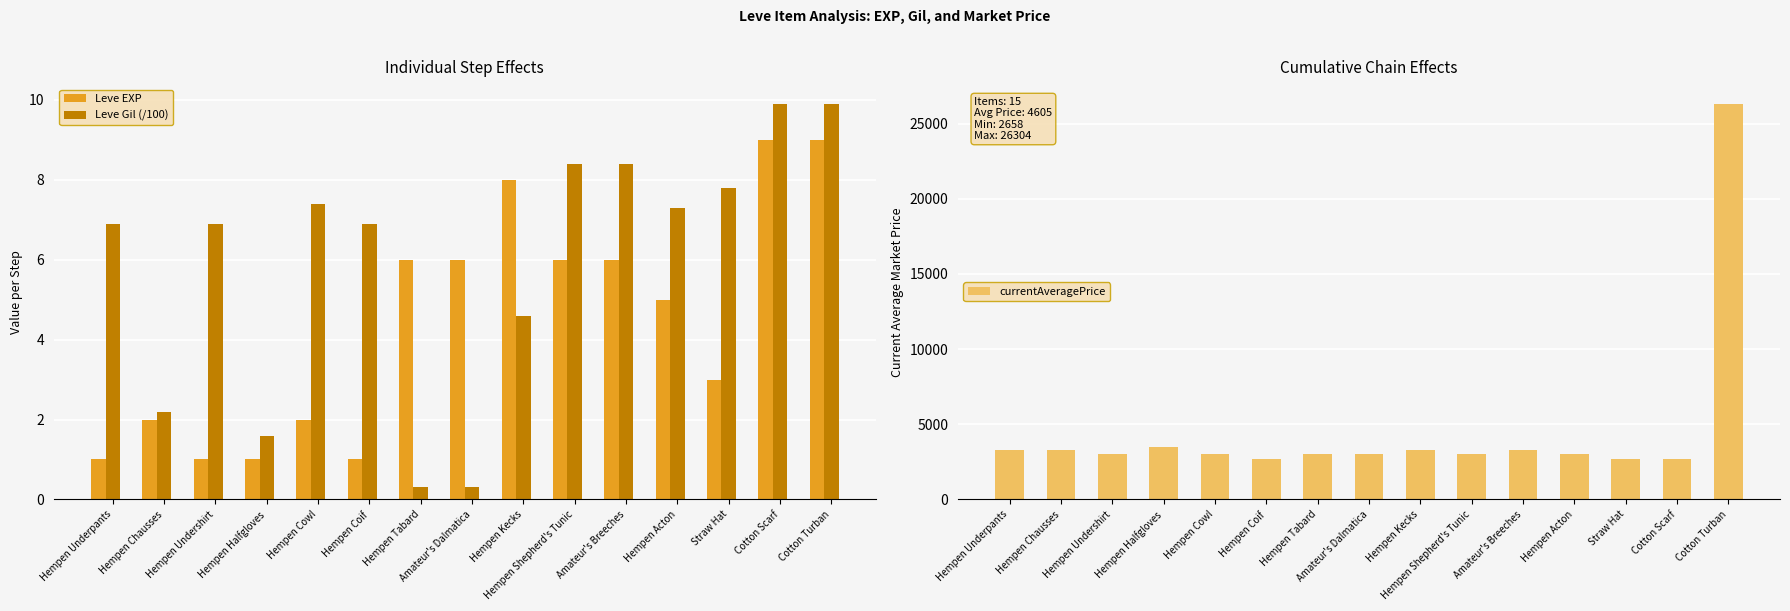

What is the label of the 2nd bar from the left?

Hempen Chausses